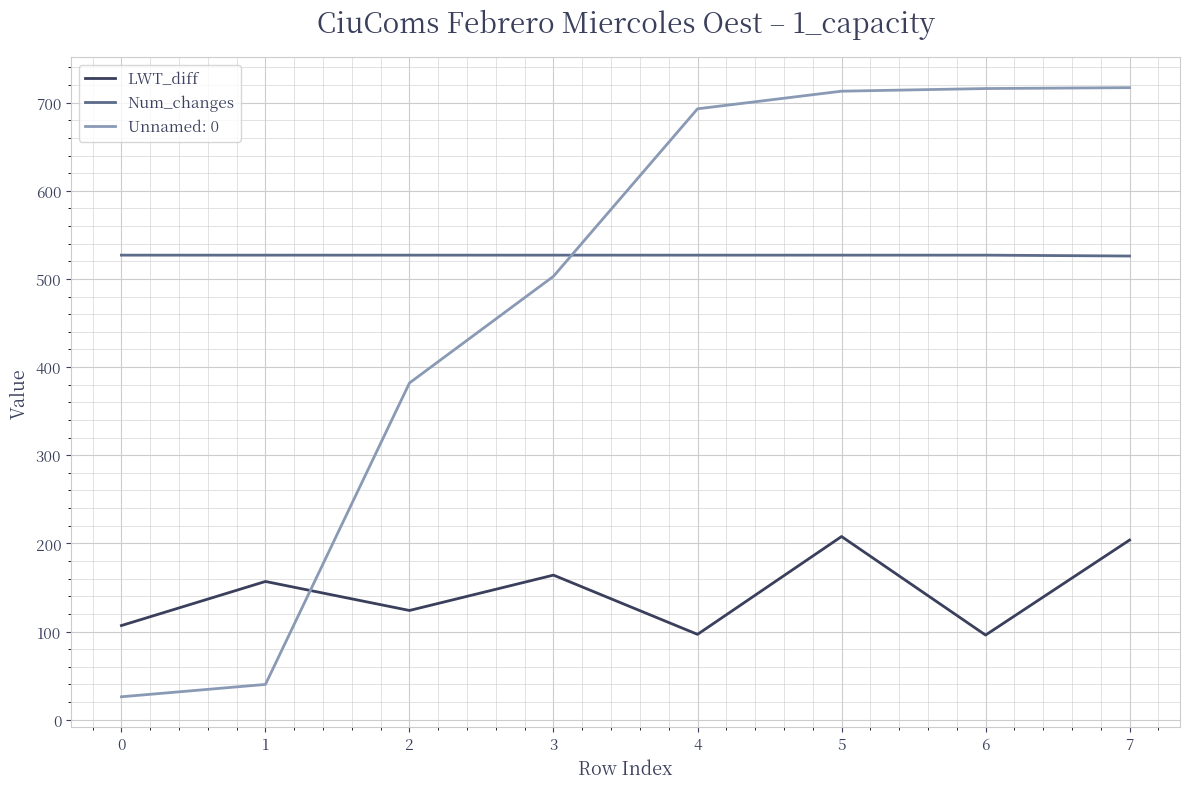

Between which two adjacent categories do Unnamed: 0 and LWT_diff first intersect?

1 and 2